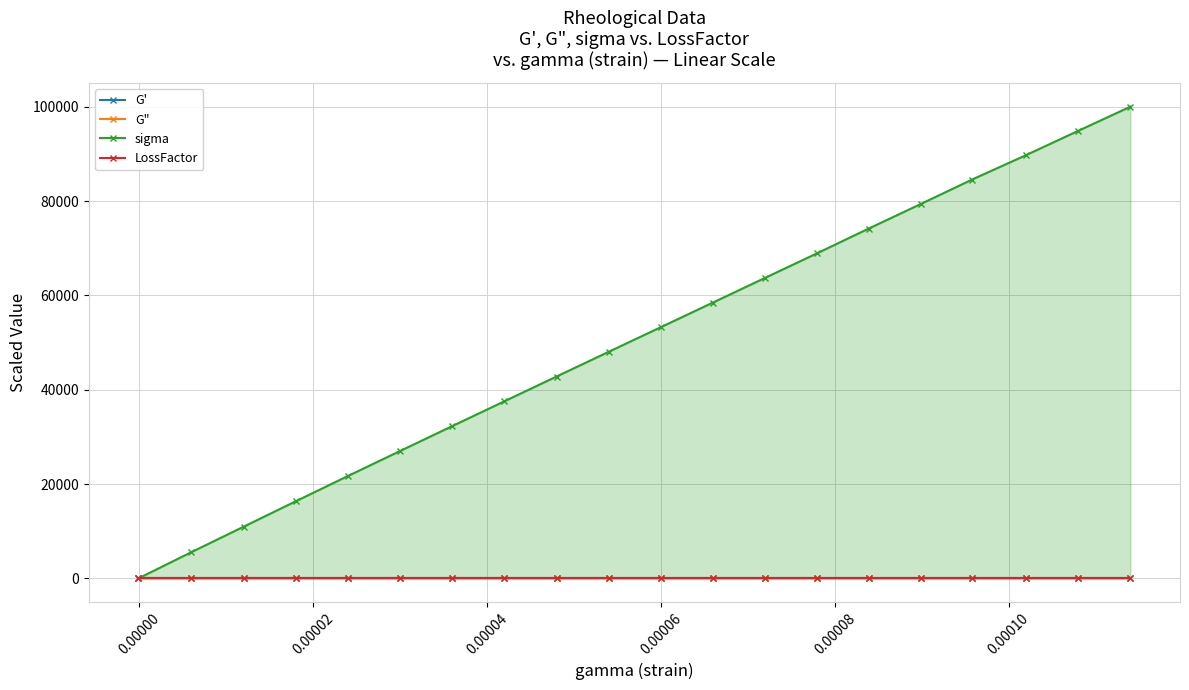

List the series in order of their peak value, highest first.

sigma, G', G", LossFactor